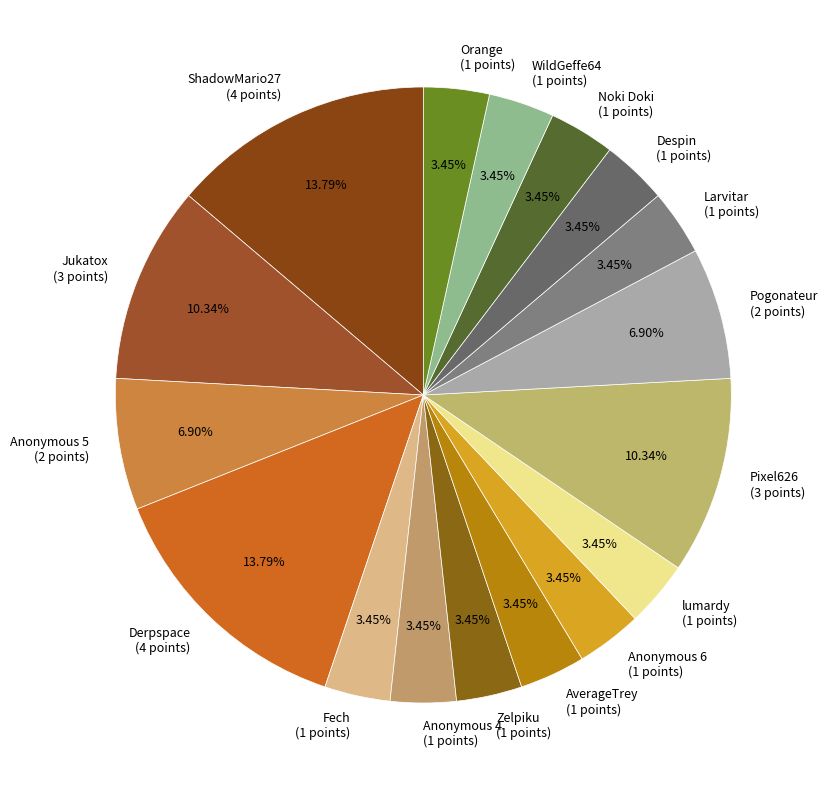

What percentage is NOT represented by Larvitar?

96.6%